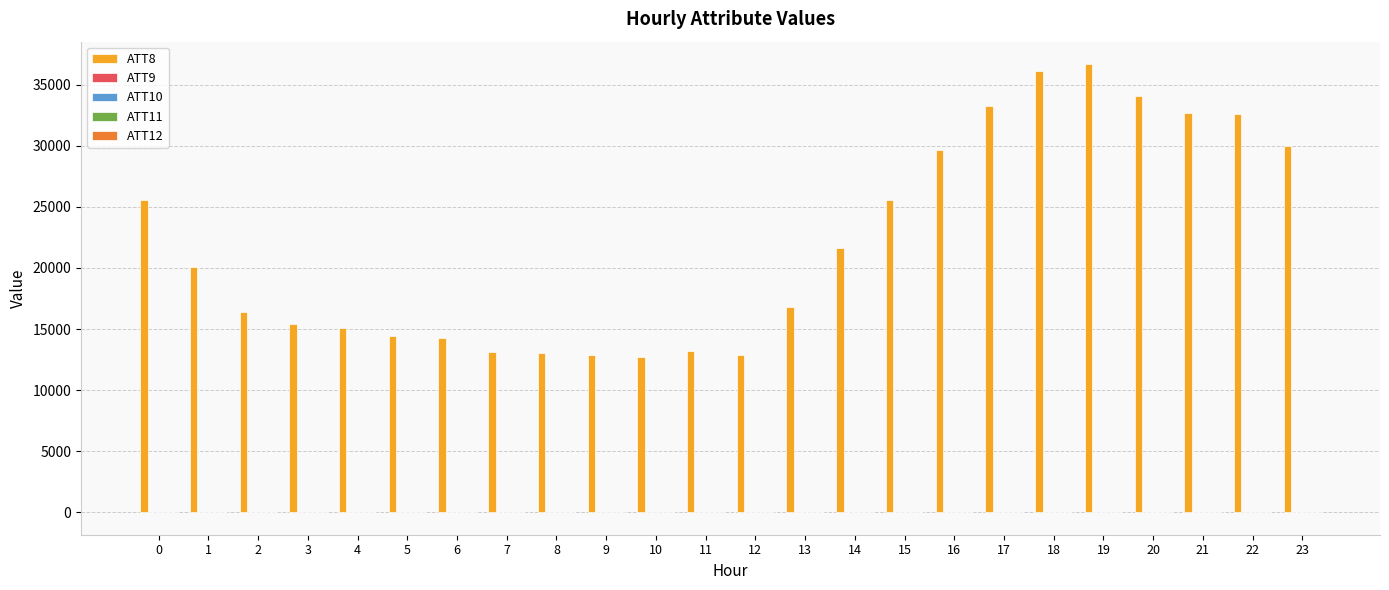

Which series has the widest spread of values?

ATT8